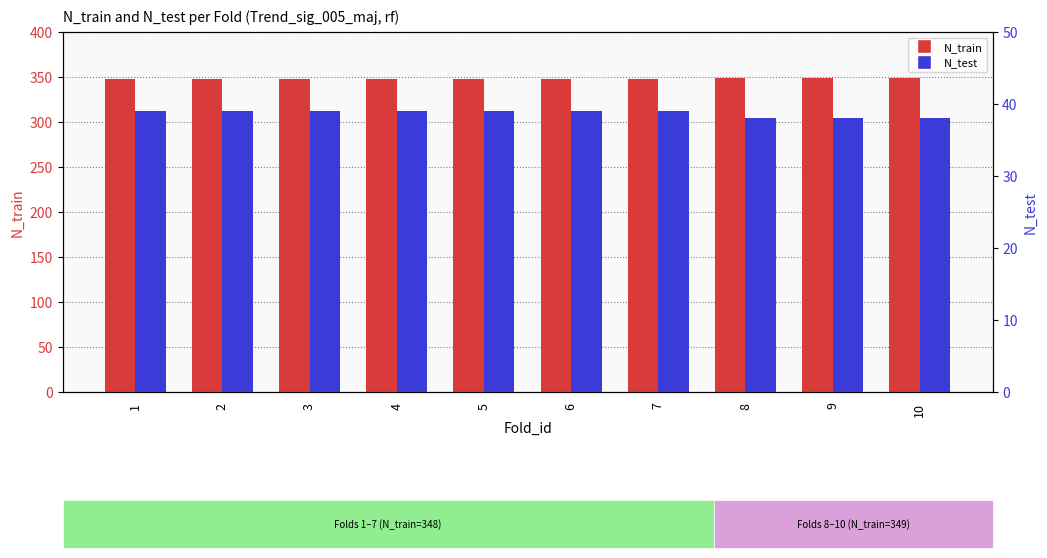

How many bars are there in each group?

2